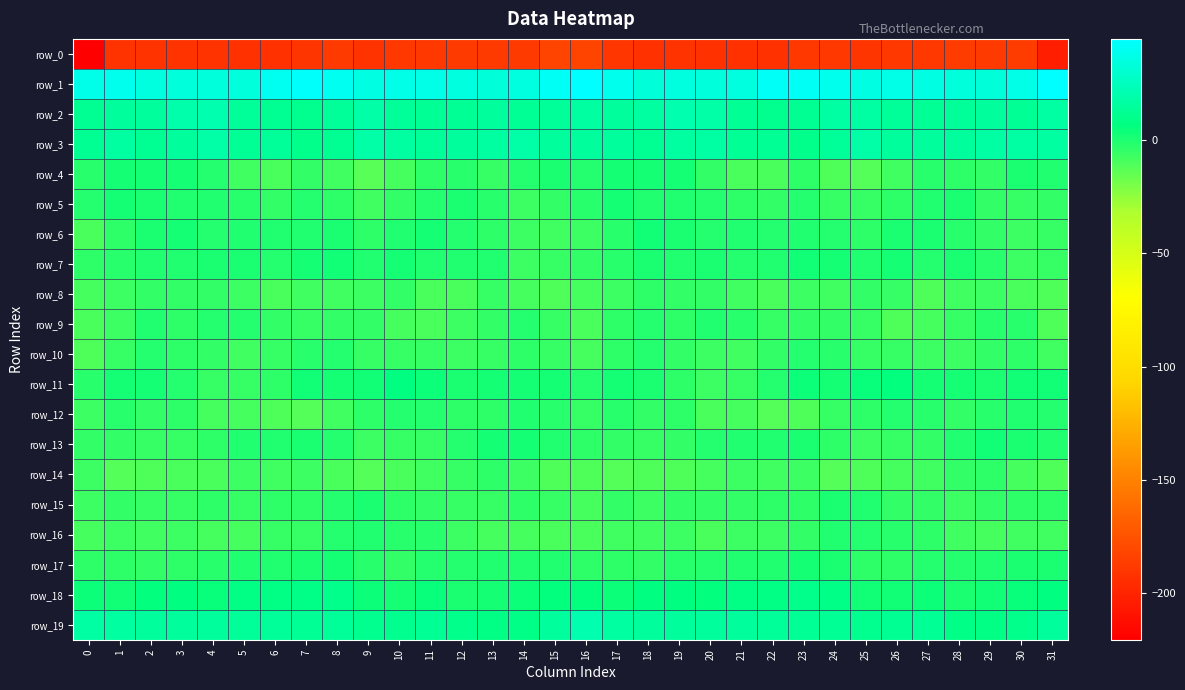

Is it true that row_0 equals -190.2 at 17?

True